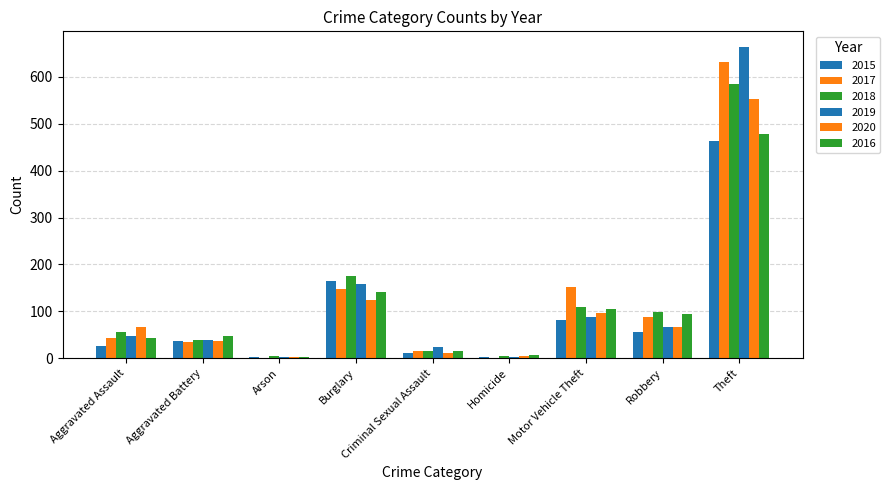

What is the sum of all 2016 values?

933